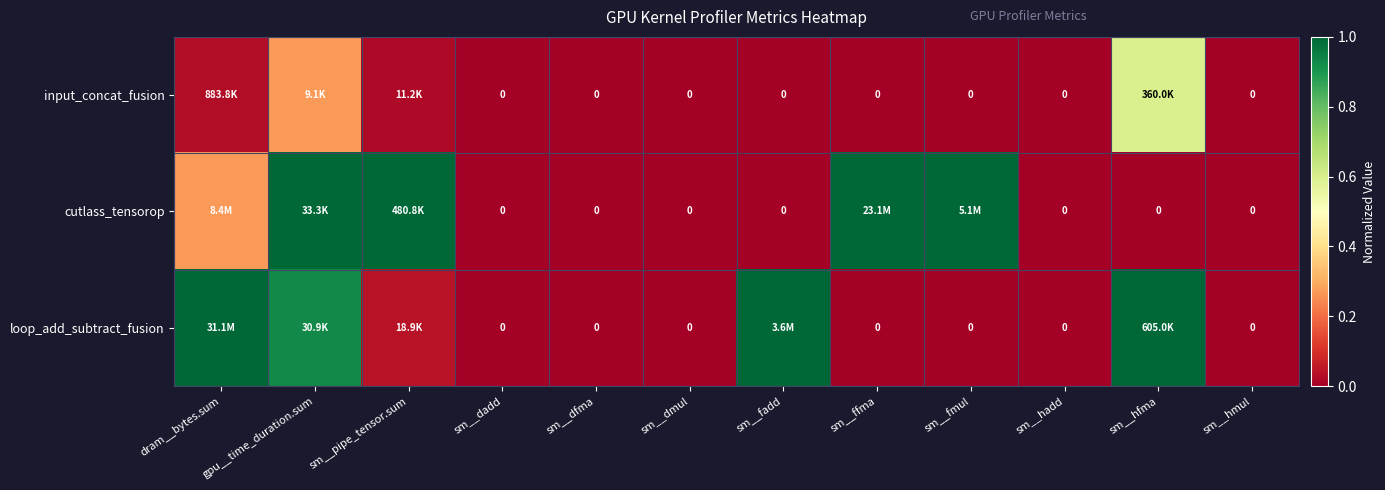

Rank the series by their maximum value, from highest to lowest.

cutlass_tensorop, loop_add_subtract_fusion, input_concat_fusion